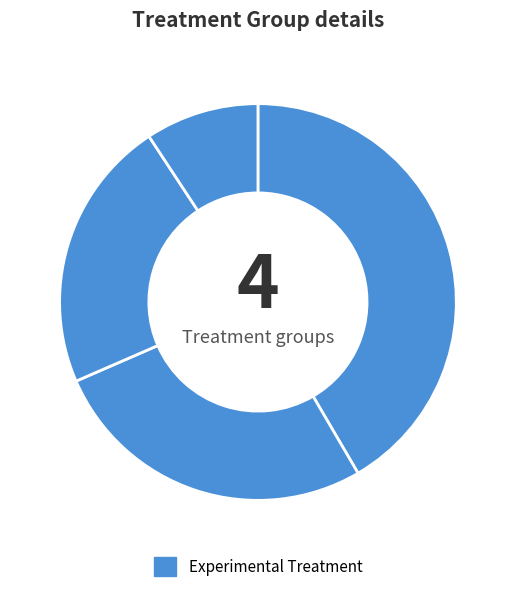

Count the number of slices in the pie.

4